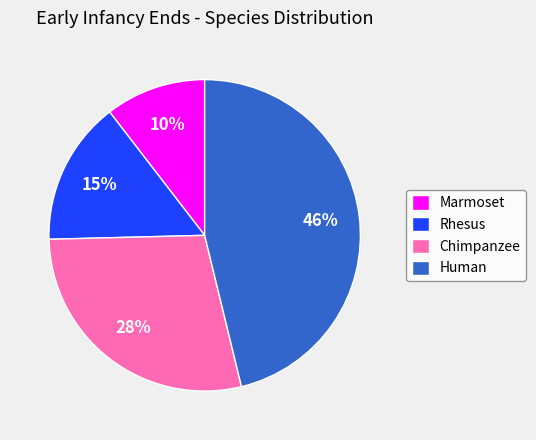

Which slice is the smallest?

Marmoset